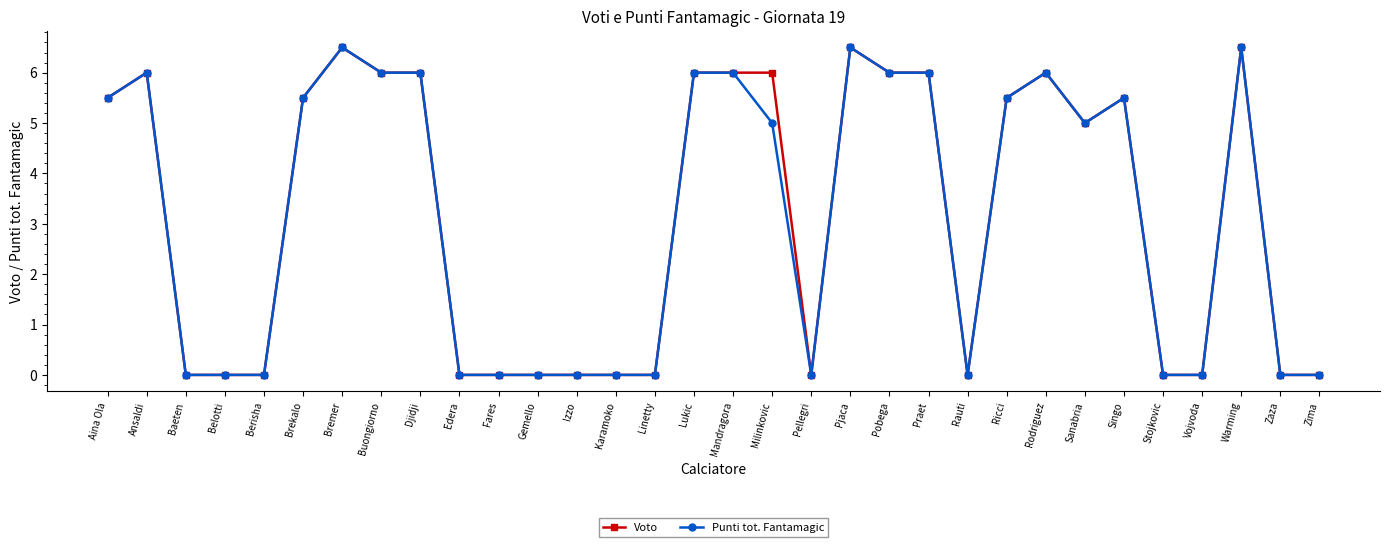

What is the greatest value displayed?

6.5